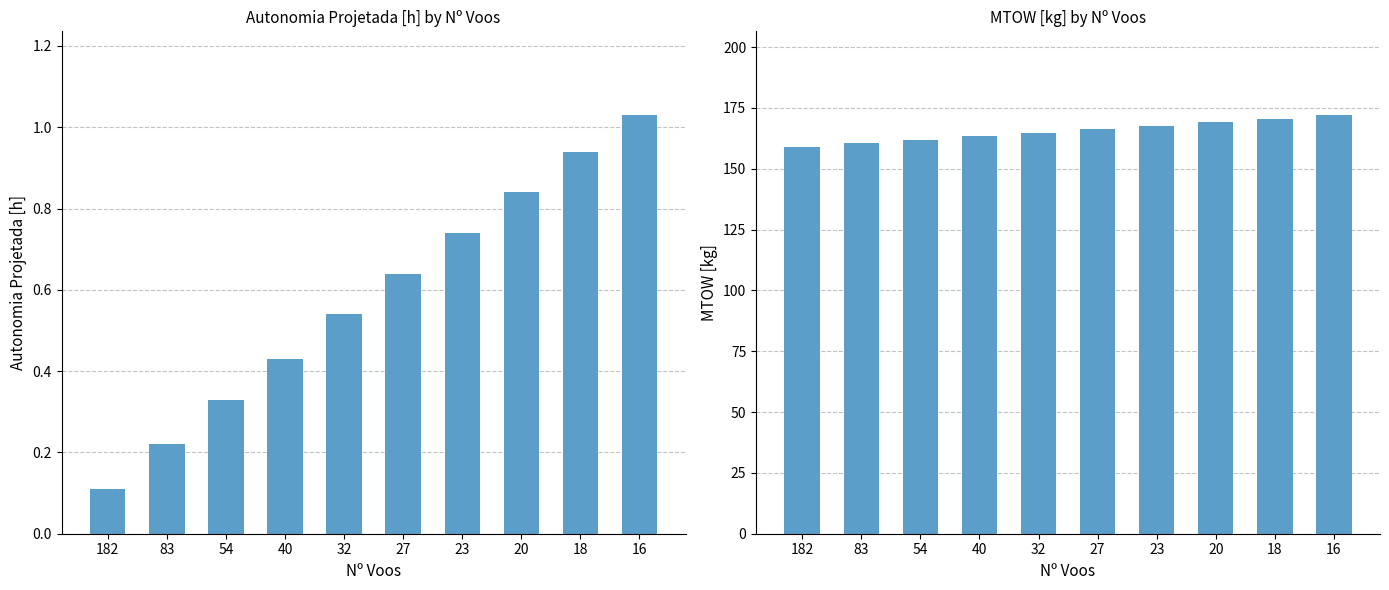

What are all the series names shown in the legend?

Autonomia Projetada [h], MTOW [kg]